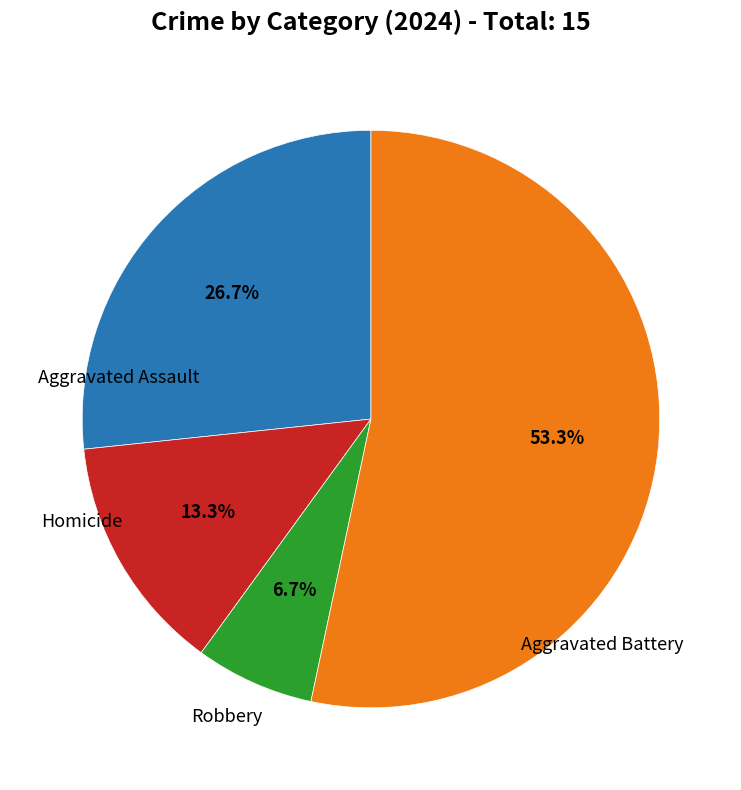

To the nearest percent, what percentage of the pie is Robbery?

53%